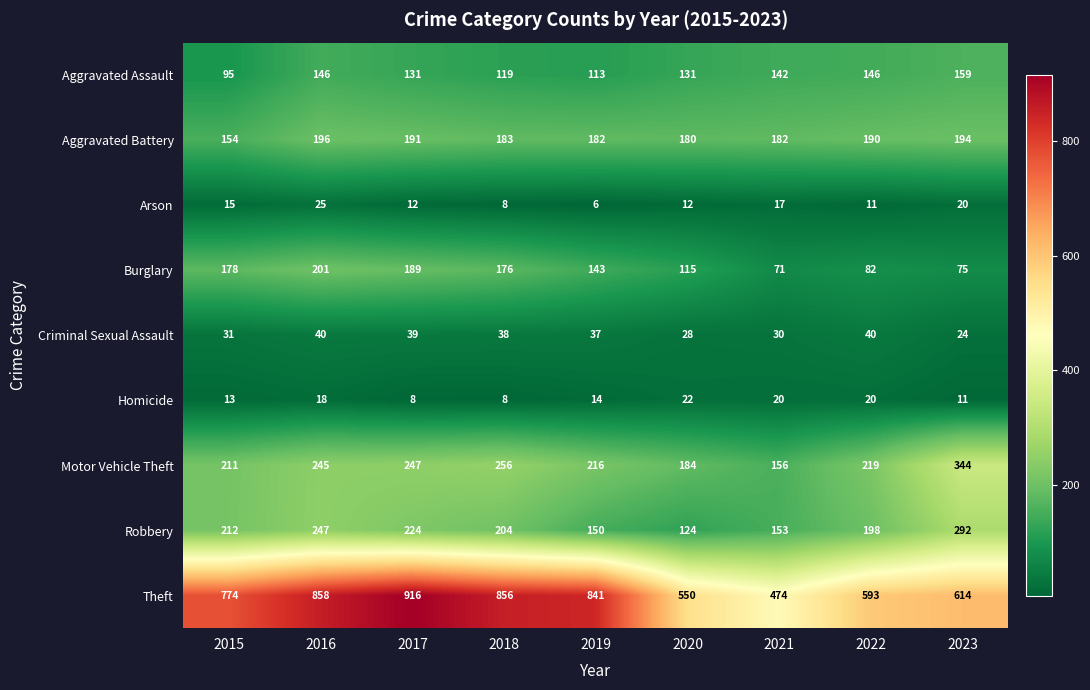

What is the difference between the second highest and minimum values in the Motor Vehicle Theft series?

100